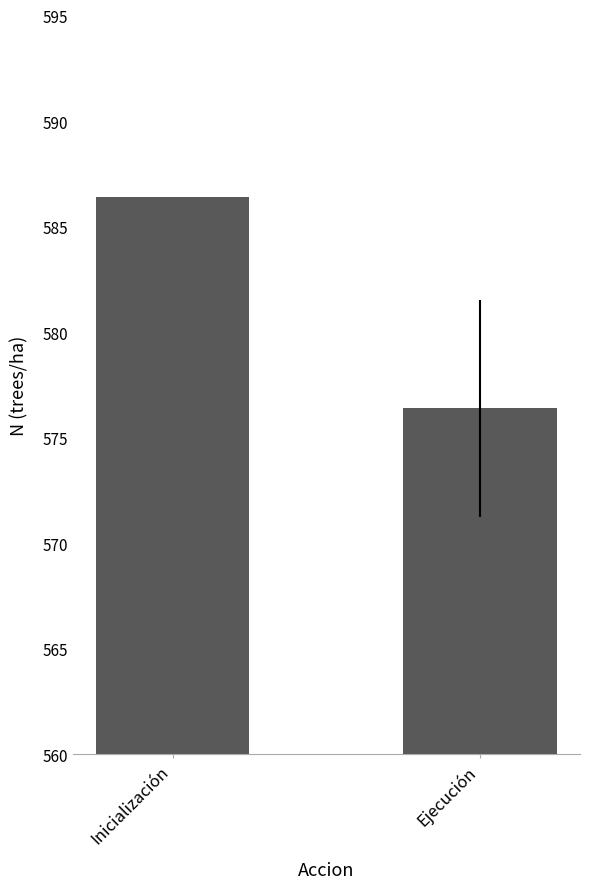

List the labels in order of value, largest first.

Inicialización, Ejecución